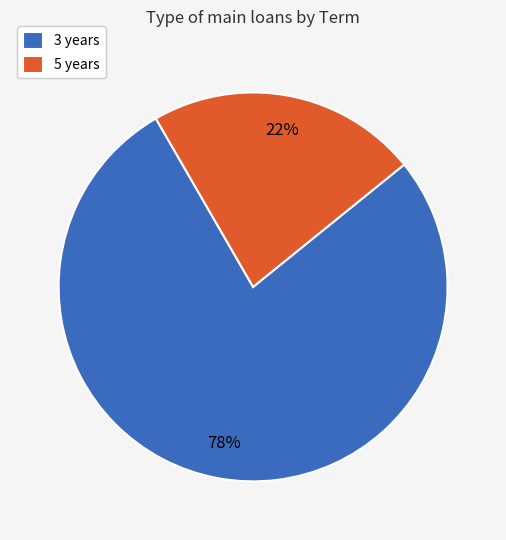

What is the largest slice in the pie chart?

3 years